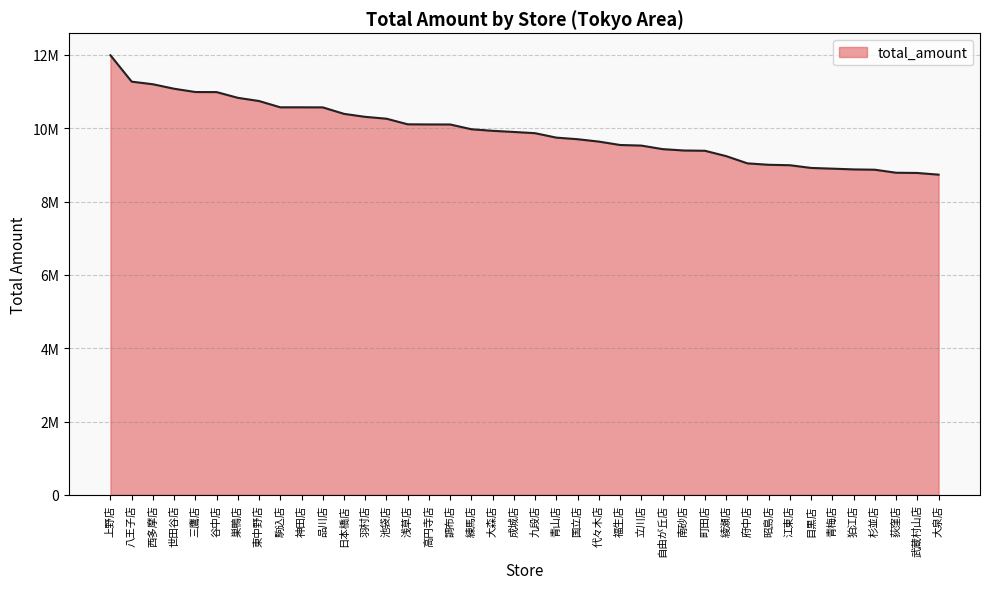

At which category does the chart reach its minimum across all series?

大泉店